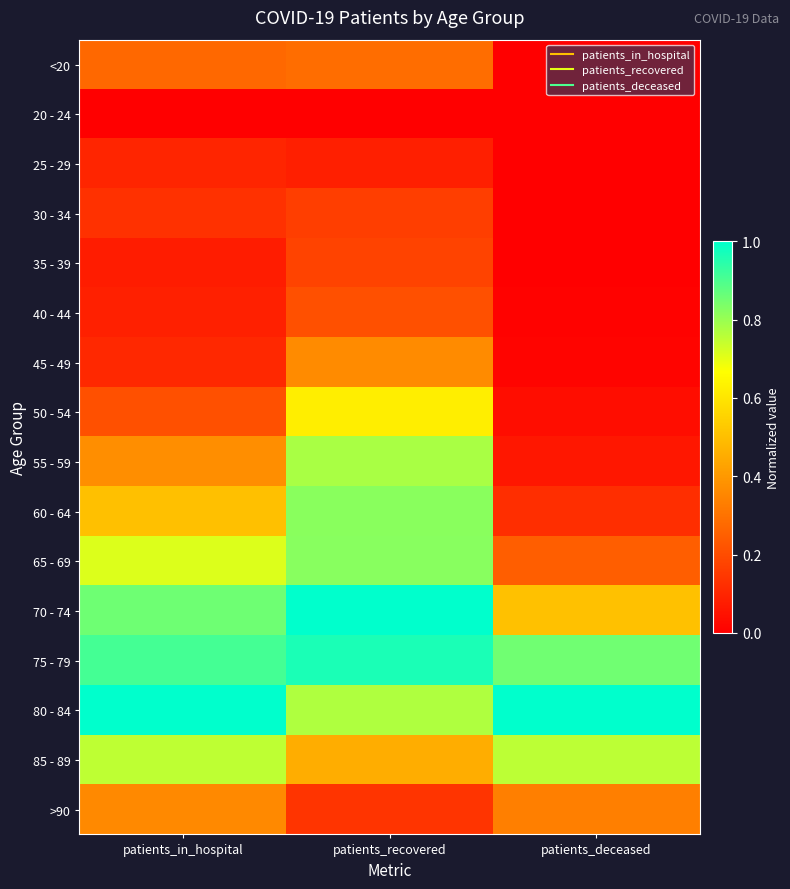

What is the total value across all series at patients_in_hospital?

6.4